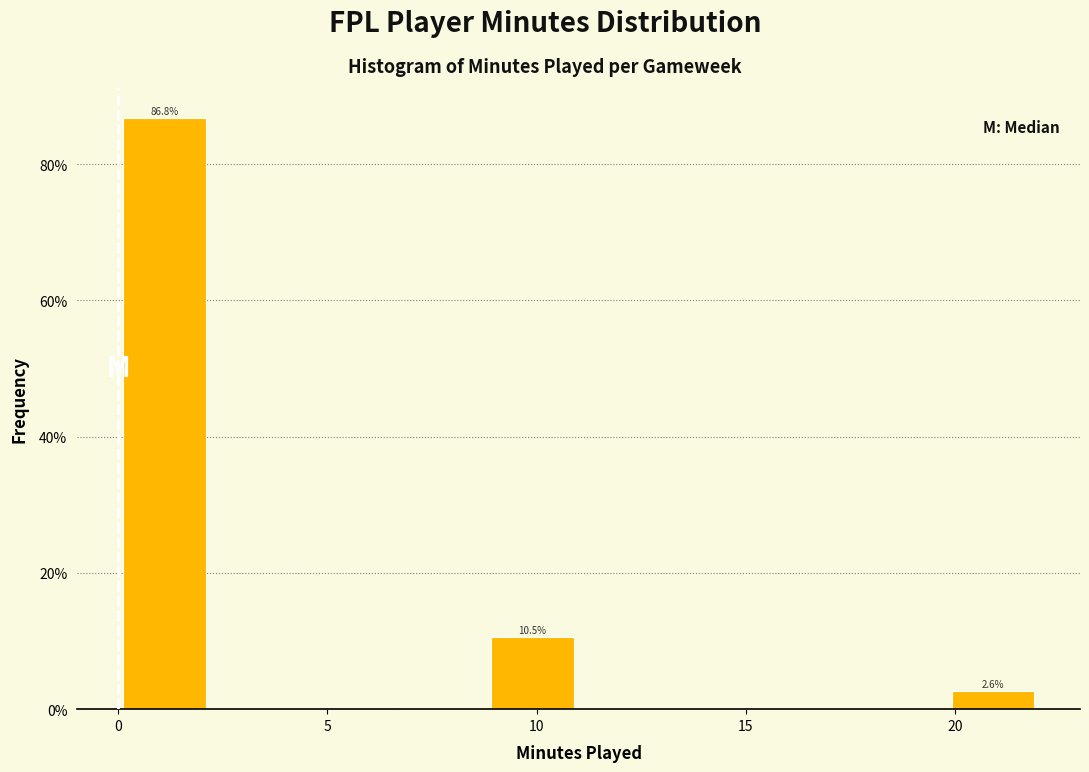

Over which range of the x-axis is the bar tallest?

0.0 to 2.2